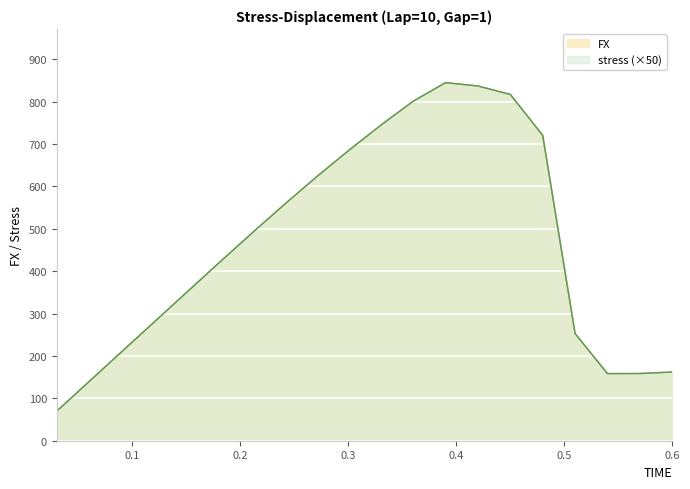

At which category does stress reach its first local peak?

0.39